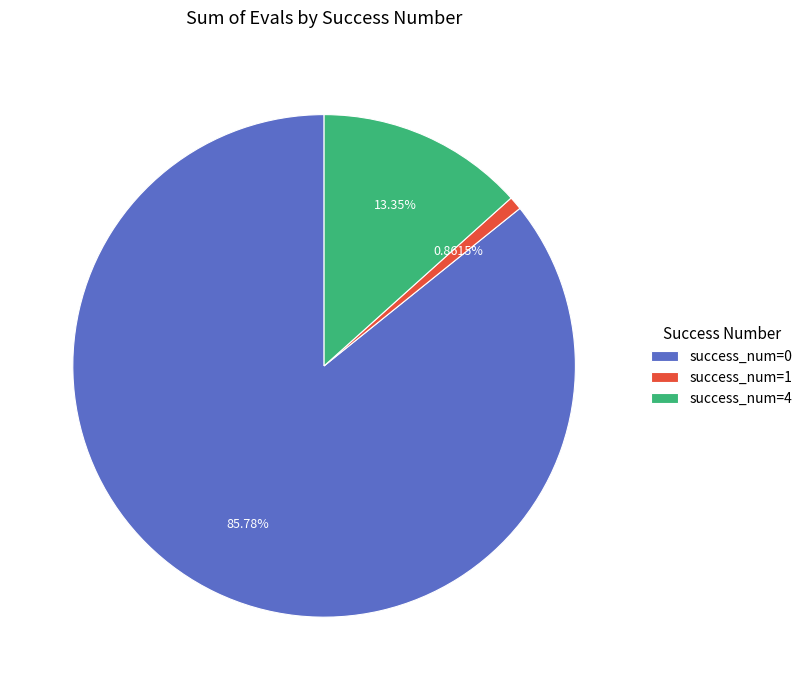

Is success_num=1 the majority of the pie?

No